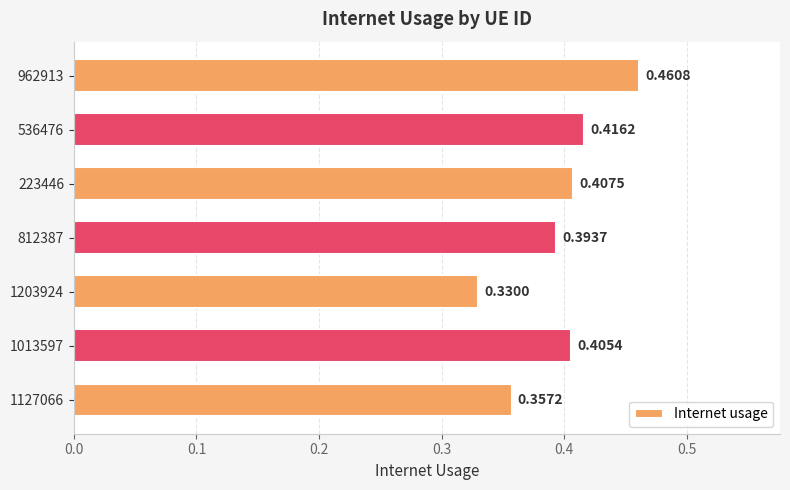

Rank the categories by value from lowest to highest.

1203924, 1127066, 812387, 1013597, 223446, 536476, 962913